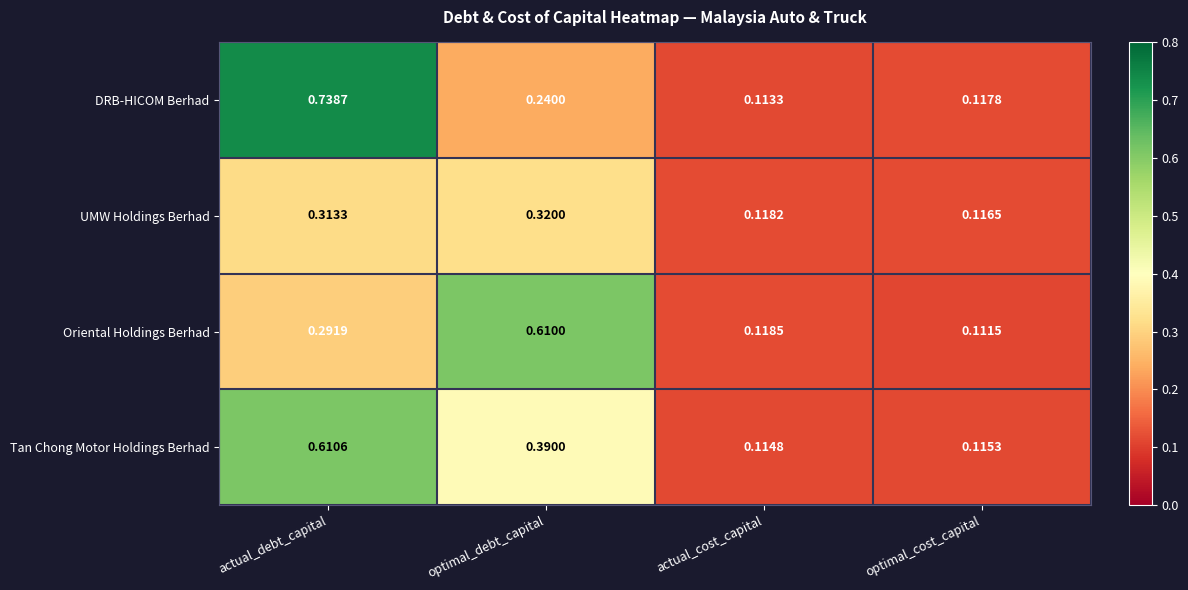

Rank the series at optimal_debt_capital from lowest to highest value.

DRB-HICOM Berhad, UMW Holdings Berhad, Tan Chong Motor Holdings Berhad, Oriental Holdings Berhad